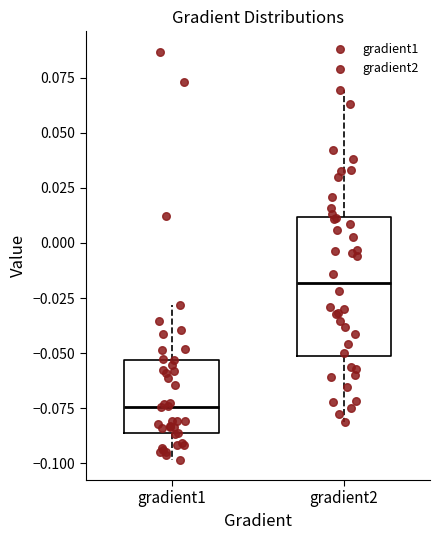

Reading left to right, read every box against the y-axis: the position of its median line, the range the box covers, and the ends of its whiskers. The values are not printed on the chart, so give them approximately, as read against the axis.

gradient1: median -0.075, box -0.085 to -0.055, whiskers -0.100 to -0.030
gradient2: median -0.020, box -0.050 to 0.010, whiskers -0.080 to 0.070